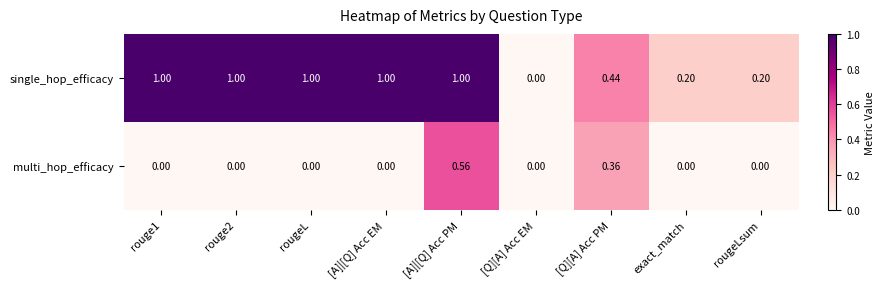

Between rouge2 and [Q][A] Acc EM, which series saw the biggest shift?

single_hop_efficacy